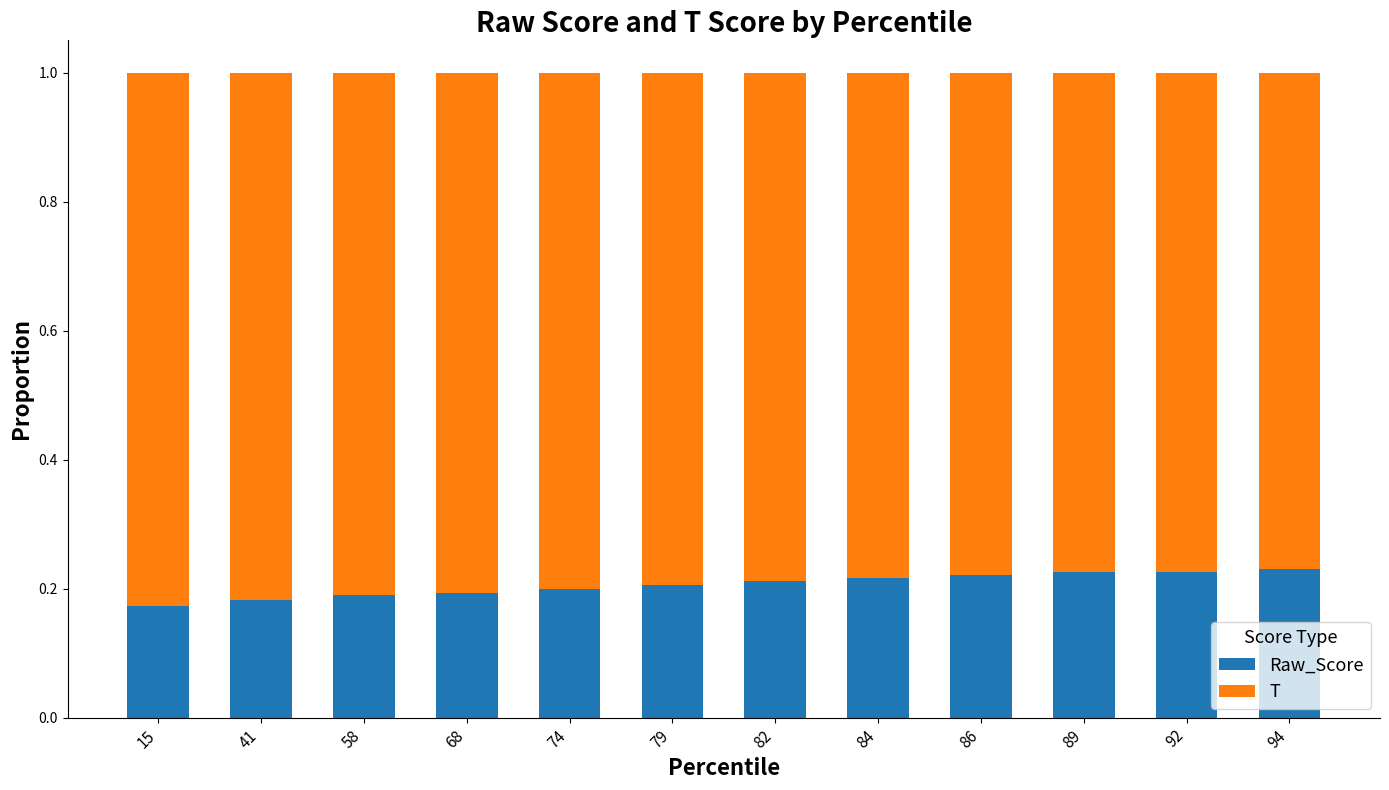

Is it true that Raw_Score equals 0.1 at 79?

False